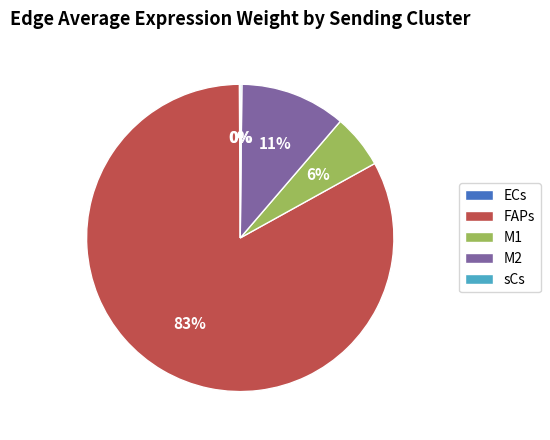

What is the largest slice in the pie chart?

FAPs